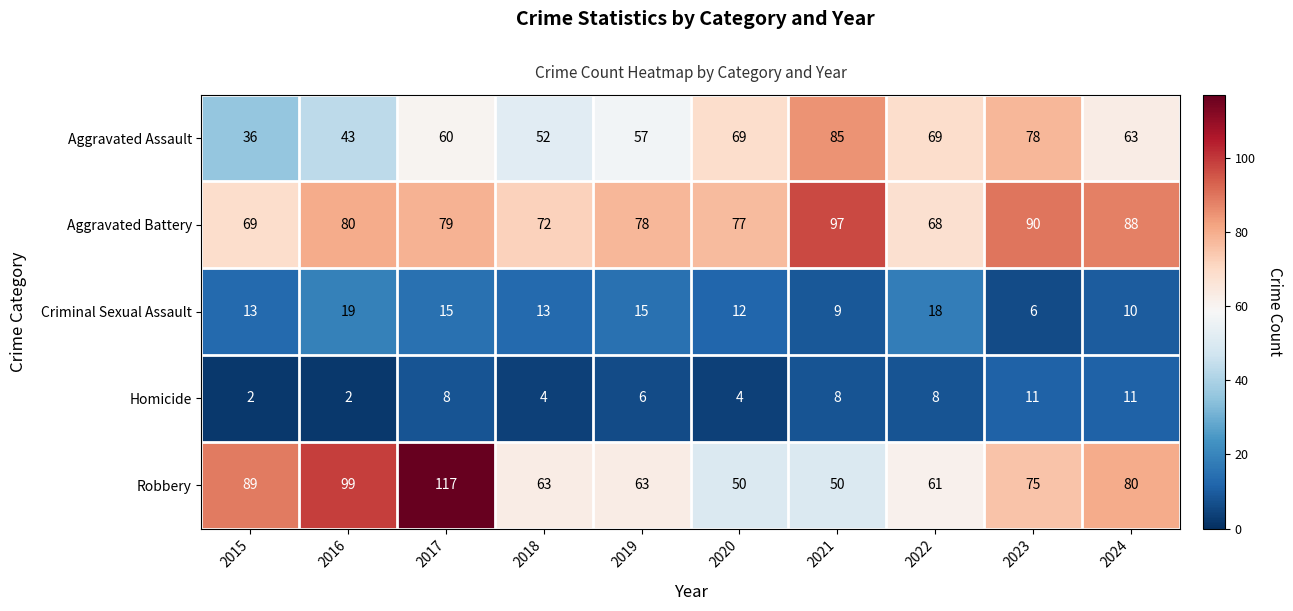

How many data points does each series have?

10